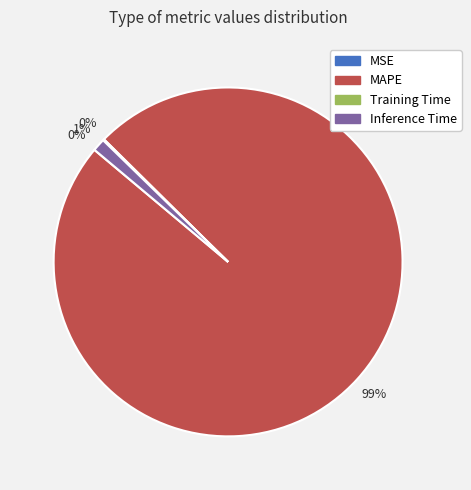

Which slice is the largest?

MAPE